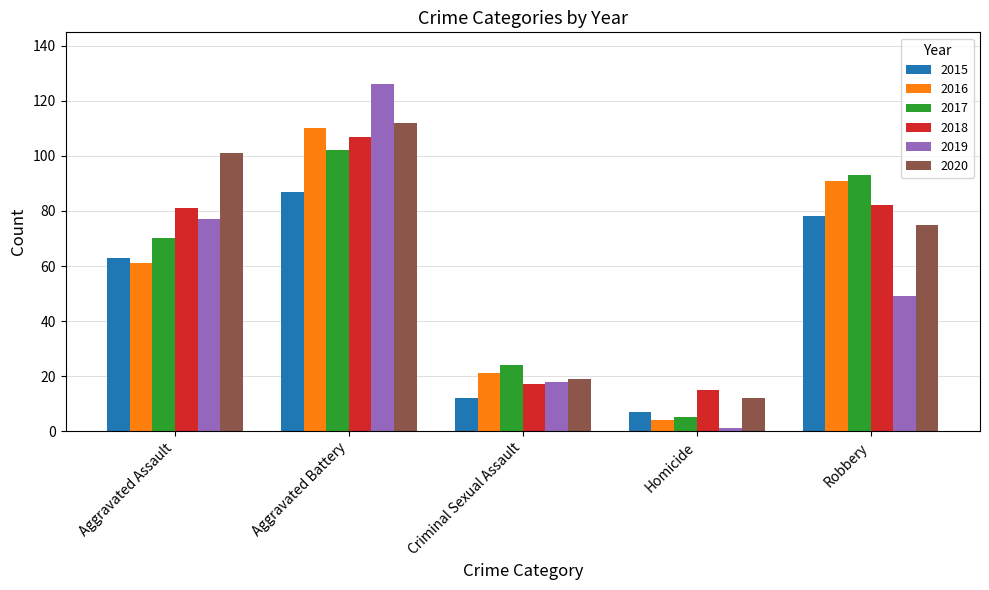

Which series has the largest range (max minus min)?

2019